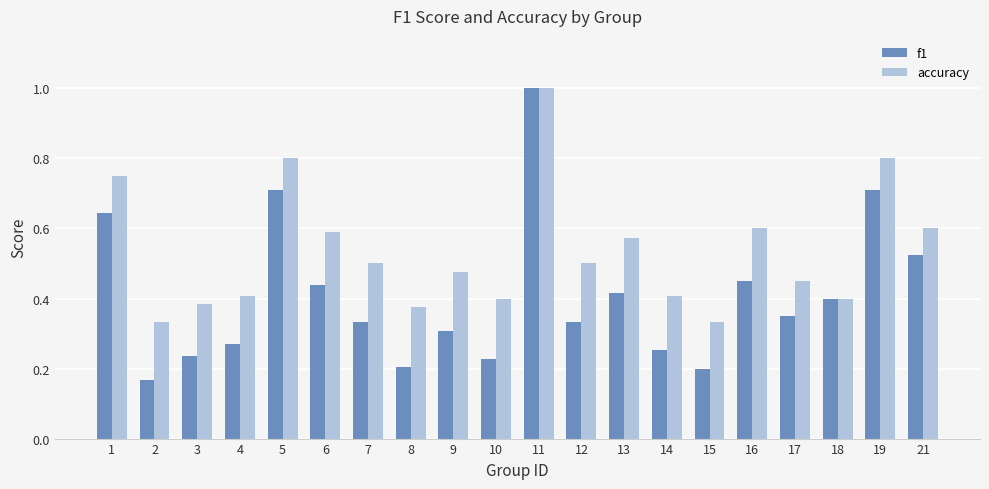

Which label corresponds to the largest value in the chart?

11